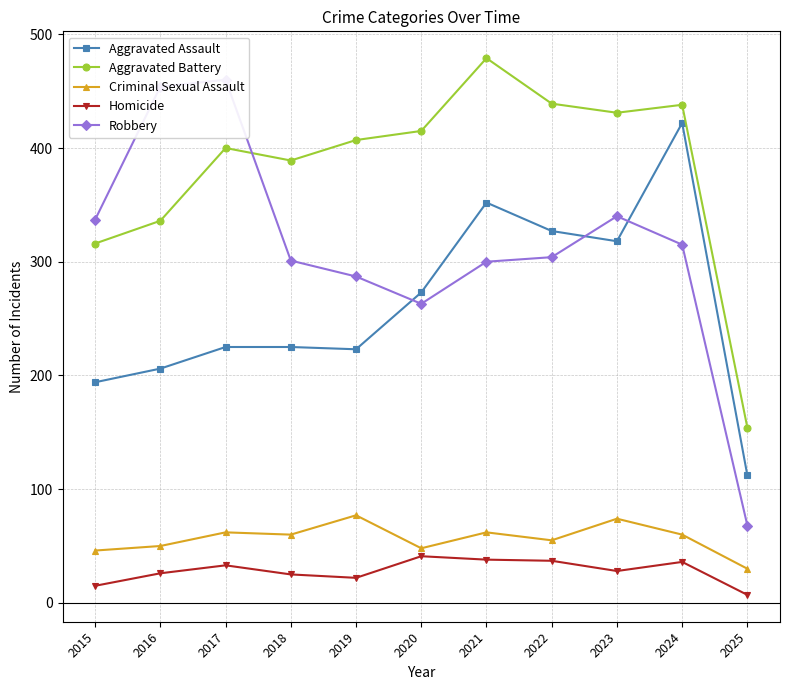

What are all the series names shown in the legend?

Aggravated Assault, Aggravated Battery, Criminal Sexual Assault, Homicide, Robbery